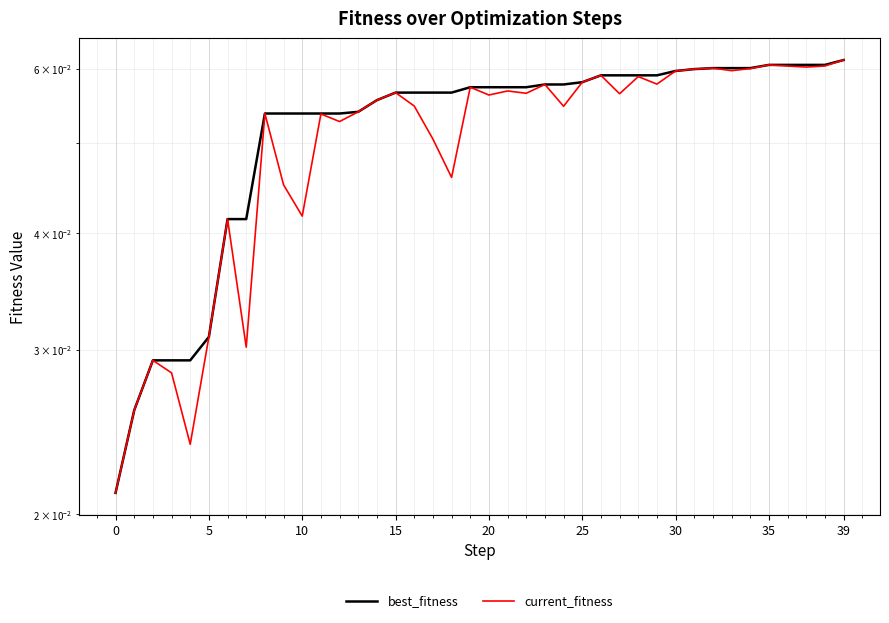

What is the highest value of the current_fitness series?

0.1